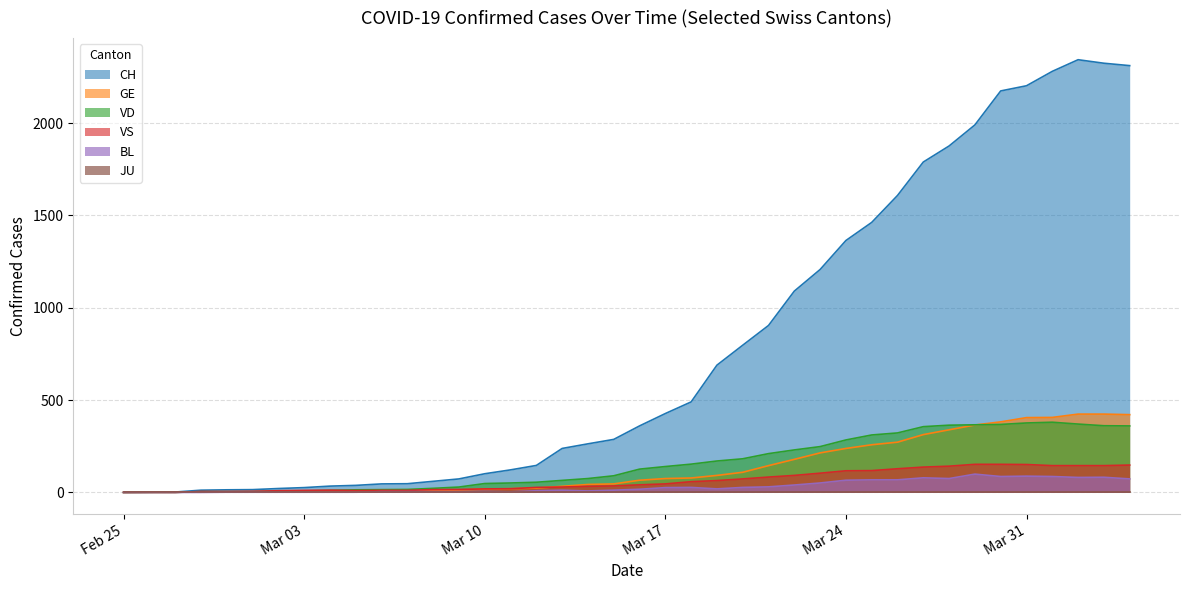

What is the maximum value shown in the chart?

2343